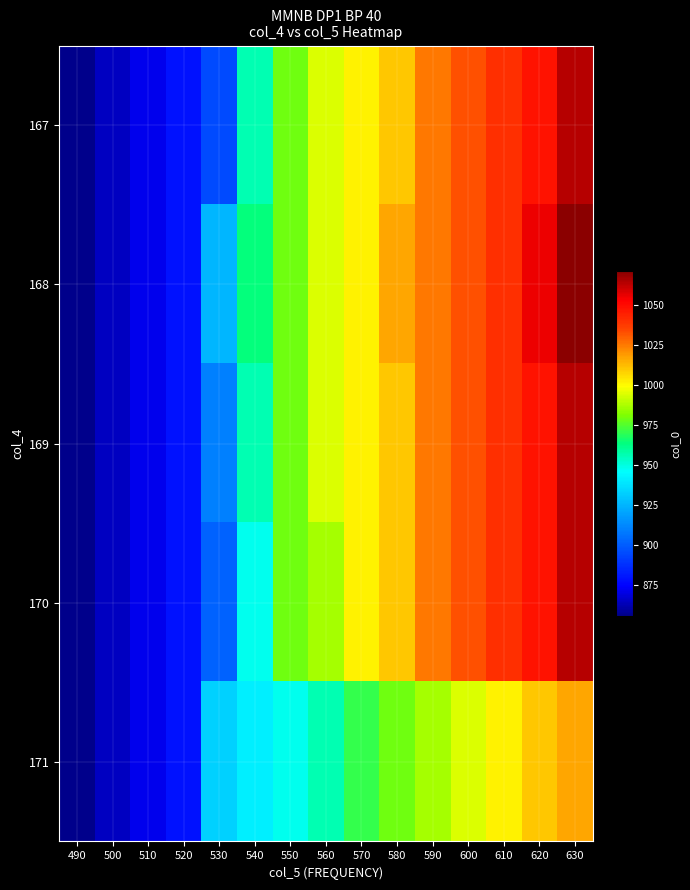

Reading left to right, transcribe all the data shown in this chart.

row_0: 856.0	864.4	871.8	878.9	894.8	956.0	979.0	994.0	1002.0	1010.0	1025.0	1033.0	1040.0	1048.0	1064.0
row_1: 856.0	864.4	871.8	878.9	925.0	964.0	979.0	994.0	1002.0	1017.0	1025.0	1033.0	1040.0	1055.8	1071.0
row_2: 856.0	864.4	871.8	878.9	910.1	956.0	979.0	994.0	1002.0	1010.0	1025.0	1033.0	1040.0	1048.0	1064.0
row_3: 856.0	864.4	871.8	878.9	902.1	948.0	979.0	987.0	1002.0	1010.0	1025.0	1033.0	1040.0	1048.0	1064.0
row_4: 856.0	864.4	871.8	878.9	933.0	941.0	948.0	956.0	971.0	979.0	987.0	994.0	1002.0	1010.0	1017.0